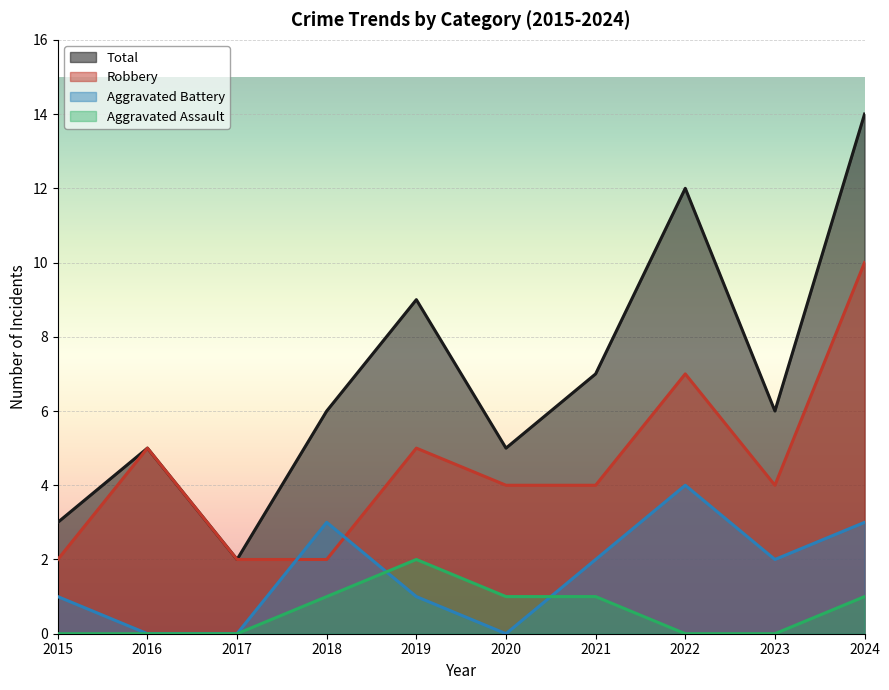

Where does the Robbery series first go above 4?

2016